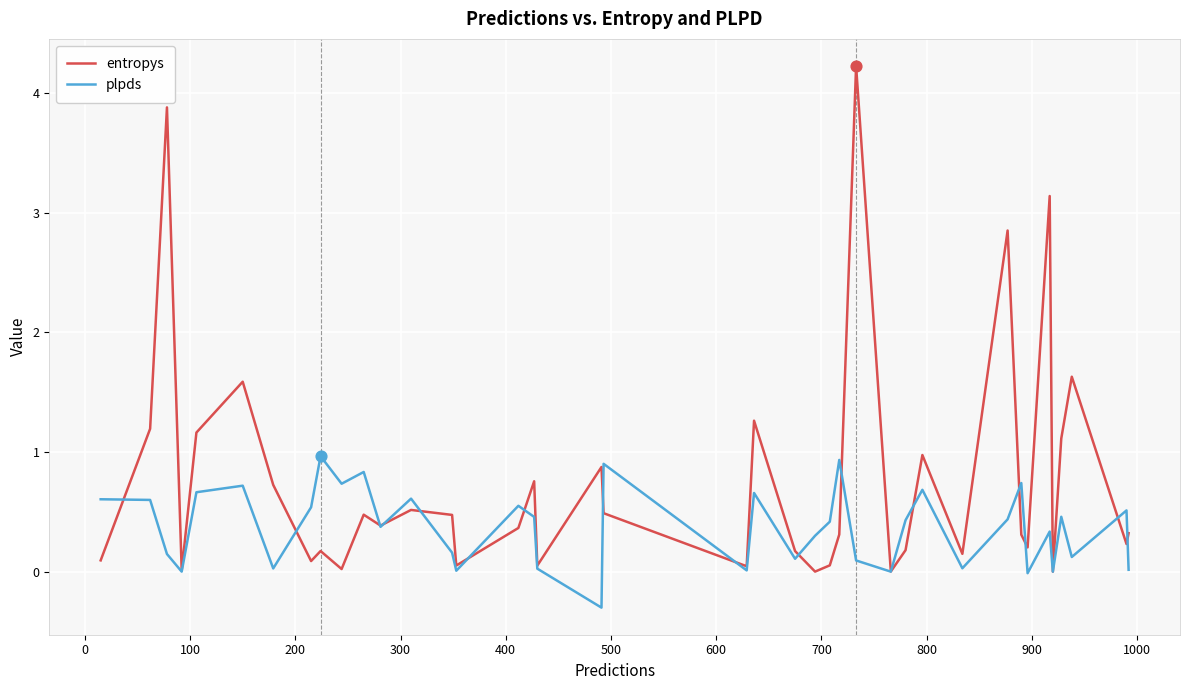

What is the minimum value shown in the chart?

-0.3